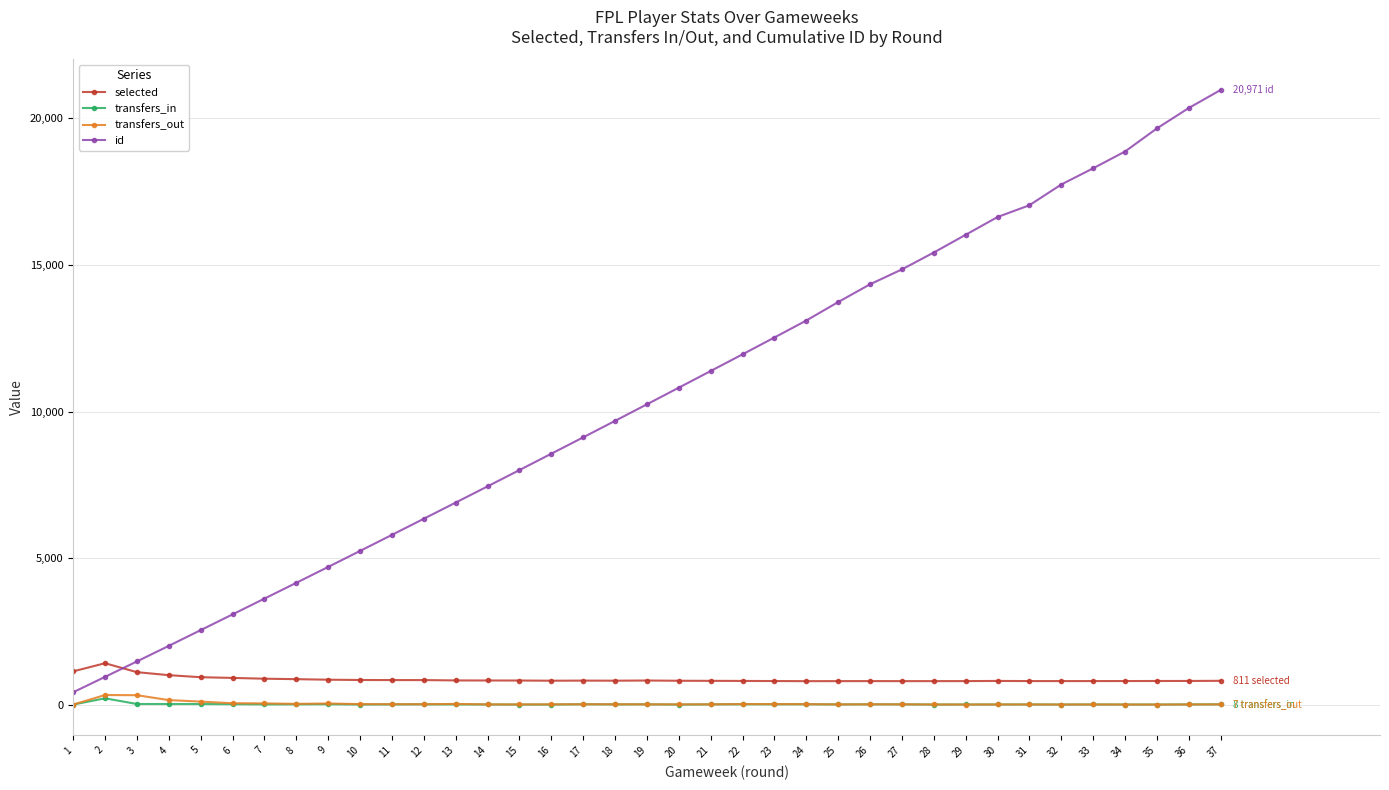

At which label does transfers_in reach its peak?

2